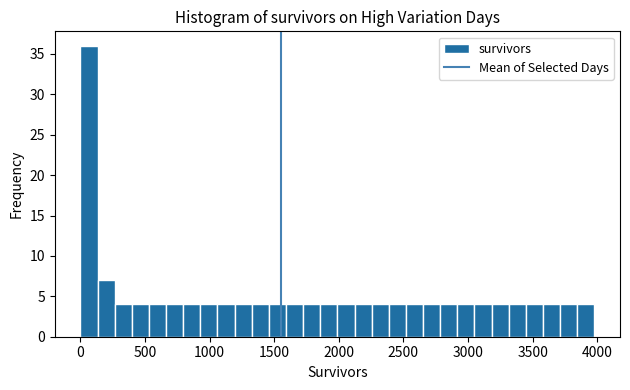

Read against the x-axis, roughly where is the centre of the tallest bar?

50